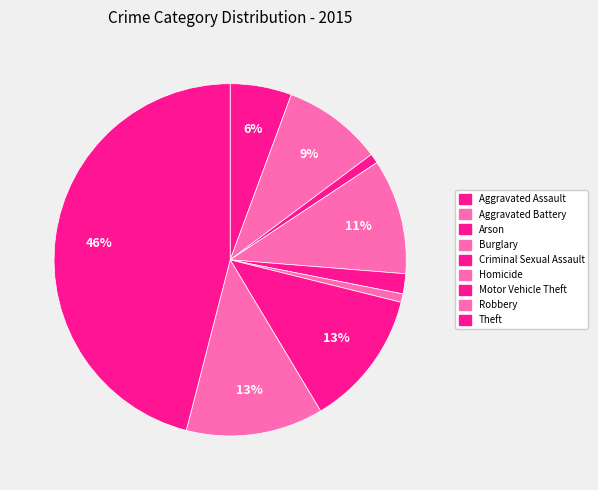

The Aggravated Assault slice represents 6% of the pie. True or false?

True